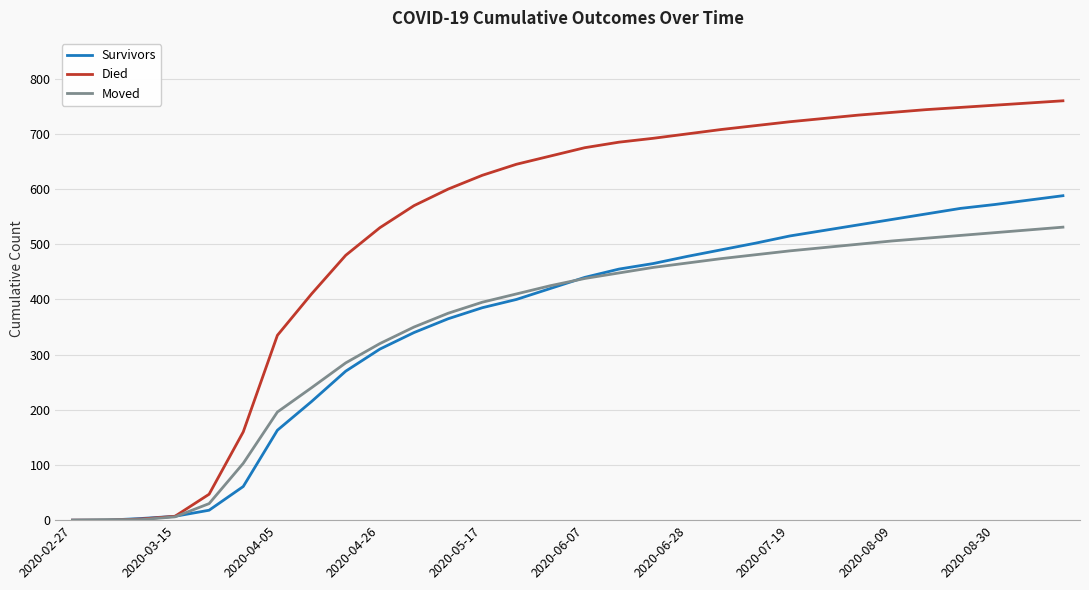

What is the sum of all Survivors values?

10767